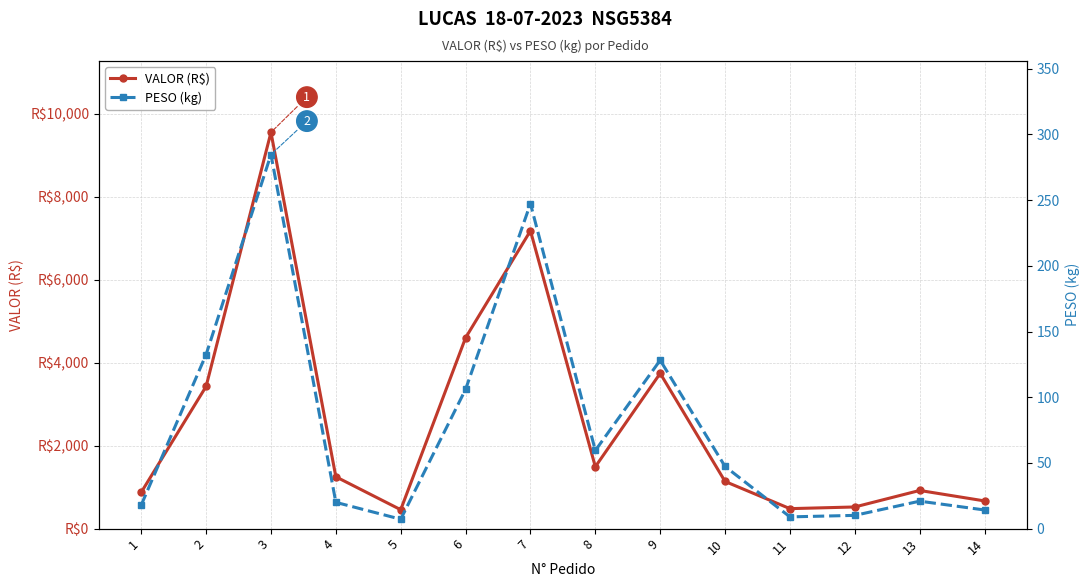

Does the chart have visible grid lines?

Yes